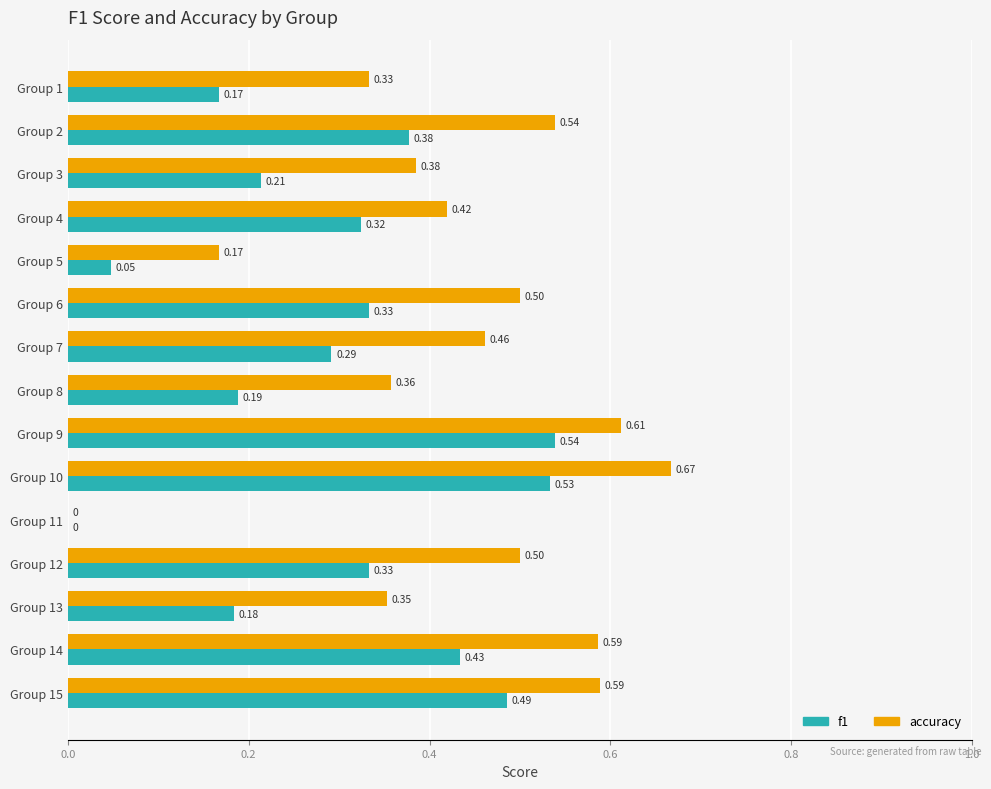

Which series changed the most between Group 9 and Group 11?

accuracy